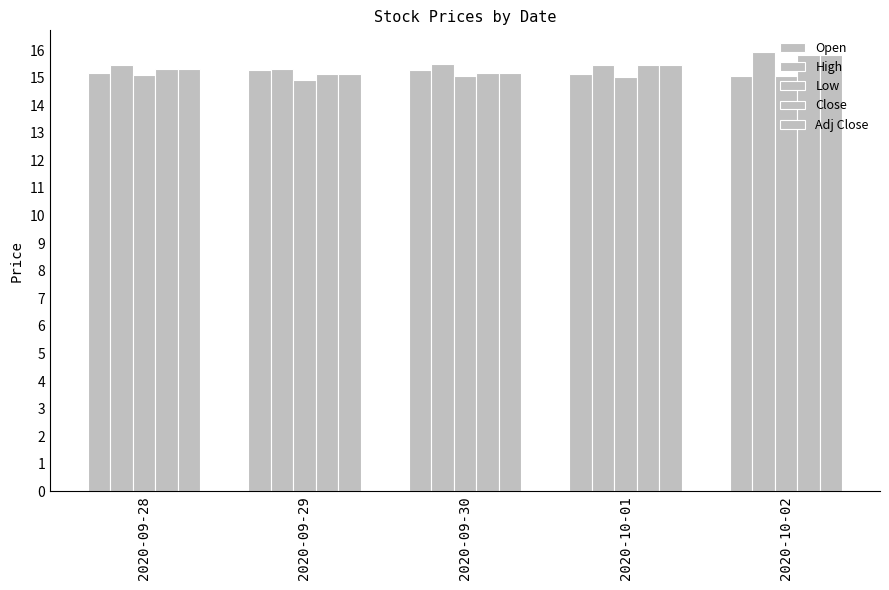

What is the total value across all series at 2020-09-28?

76.4